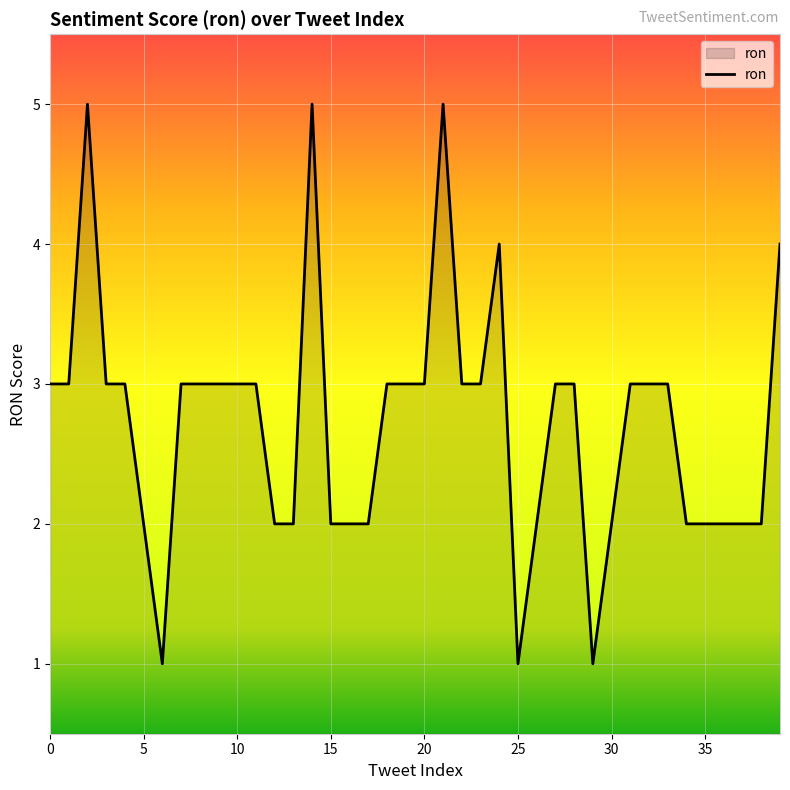

What is the average value?

3